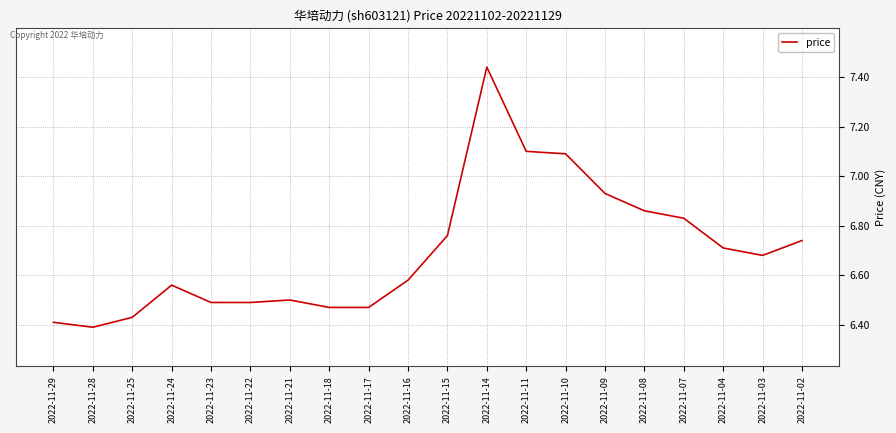

True or false: the data shows 1.5 at 2022-11-08.

False